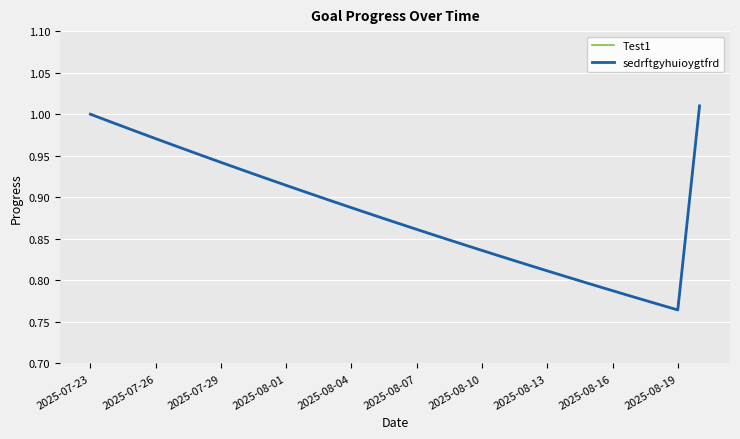

At which category does Test1 reach its first local valley?

2025-08-19